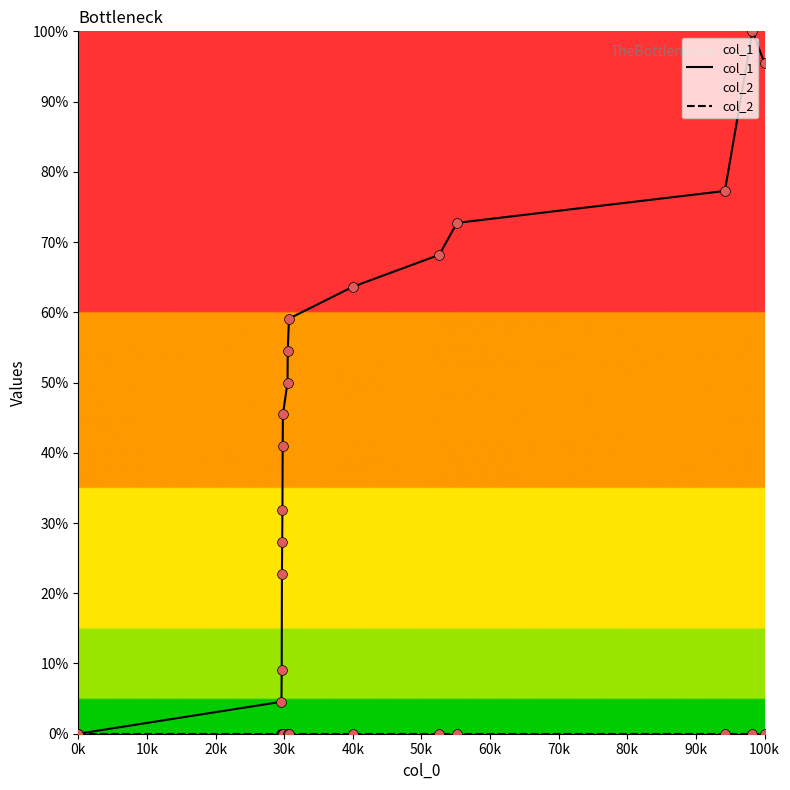

Which series has the largest total across all categories?

col_1